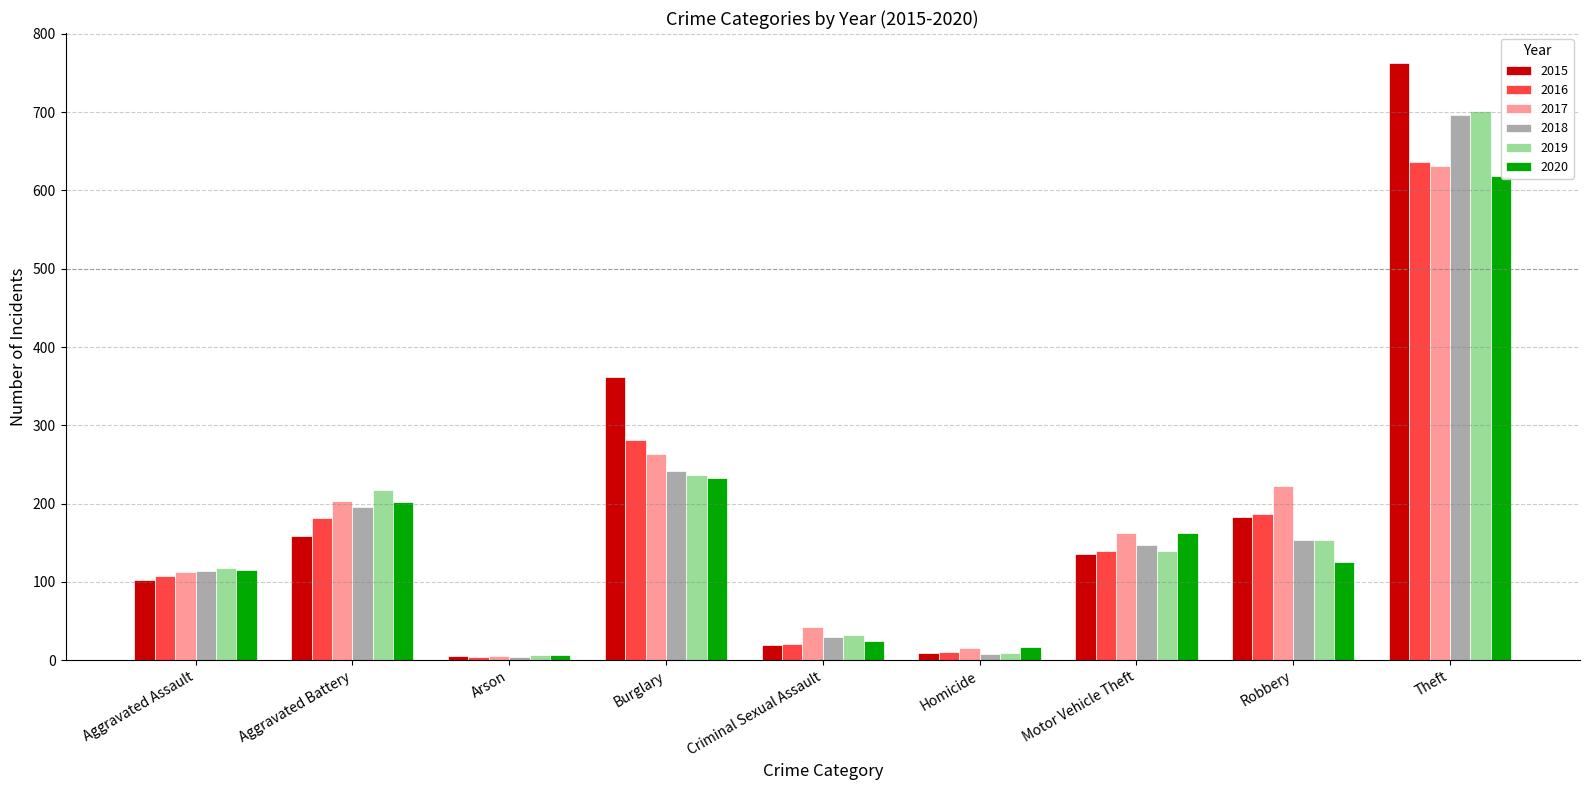

At which category is the sum across all series the highest?

Theft